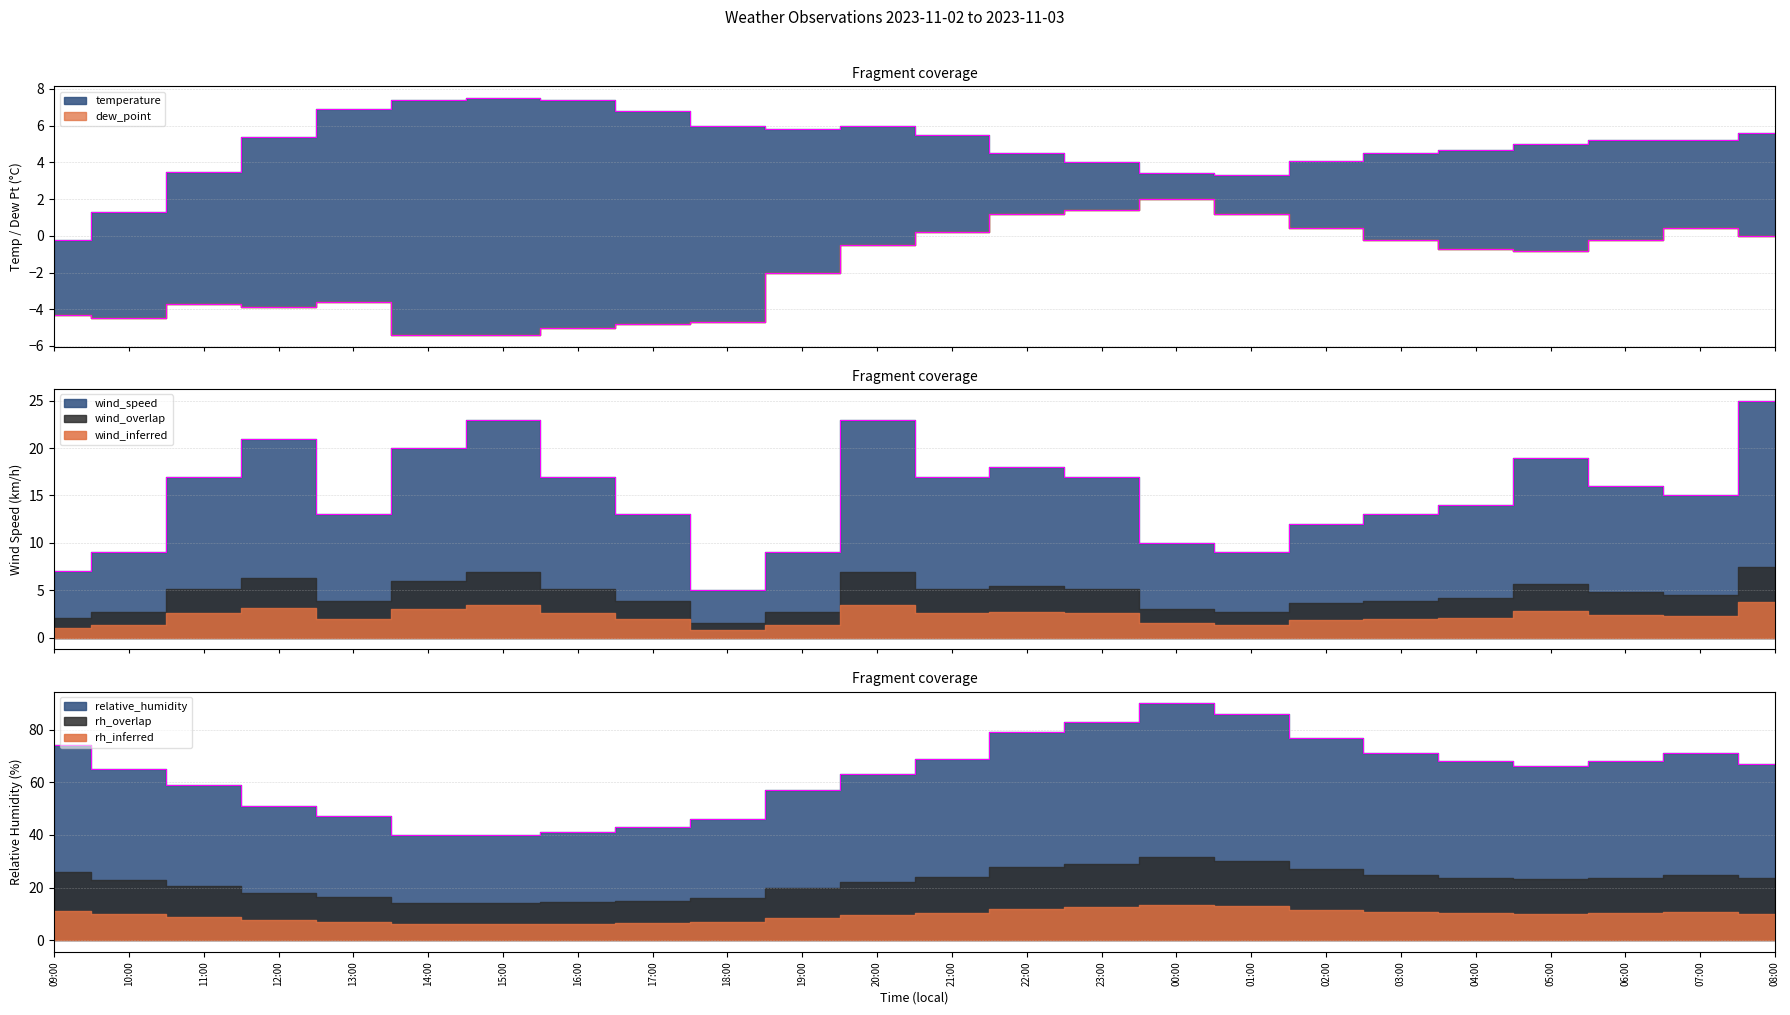

What is the maximum value shown in the chart?

90.0